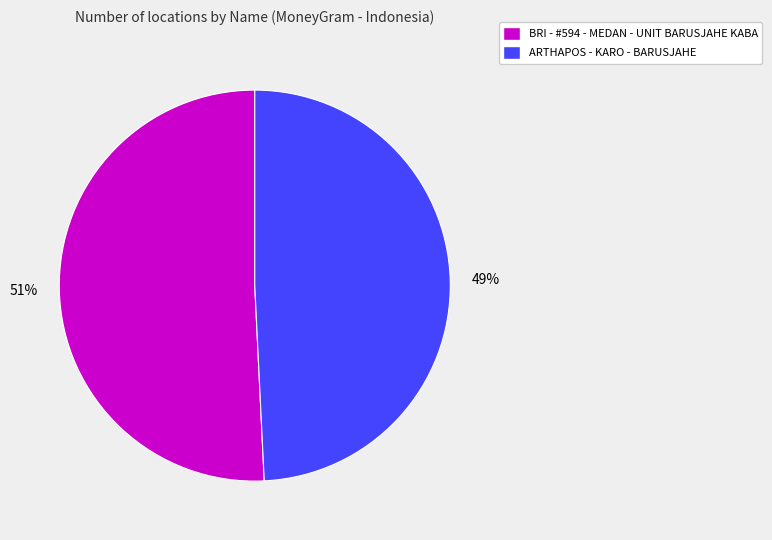

Count the number of slices in the pie.

2